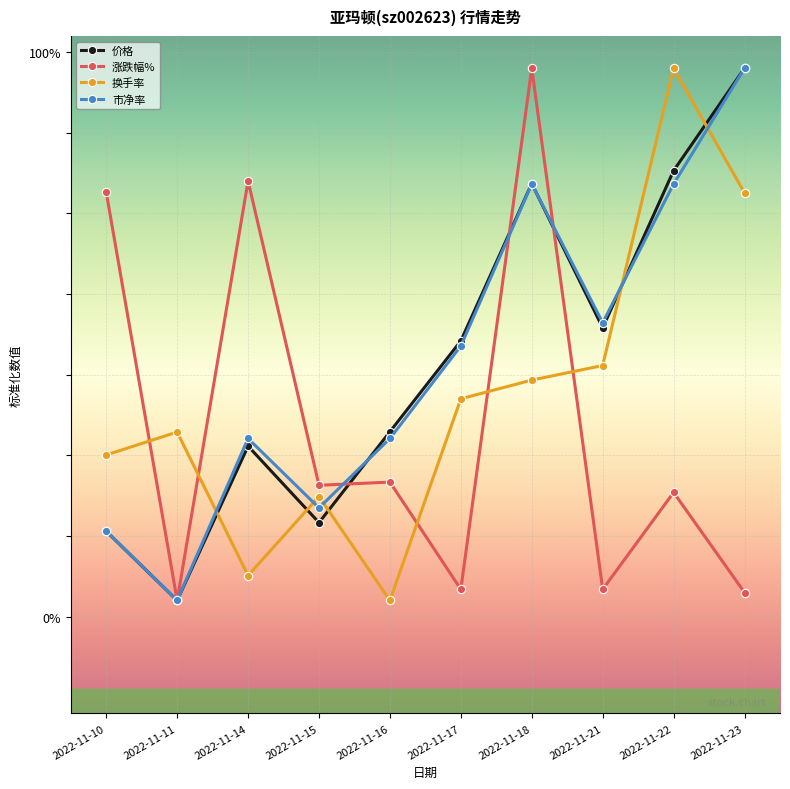

At 2022-11-16, list the series in order from largest to smallest.

价格, 市净率, 涨跌幅%, 换手率